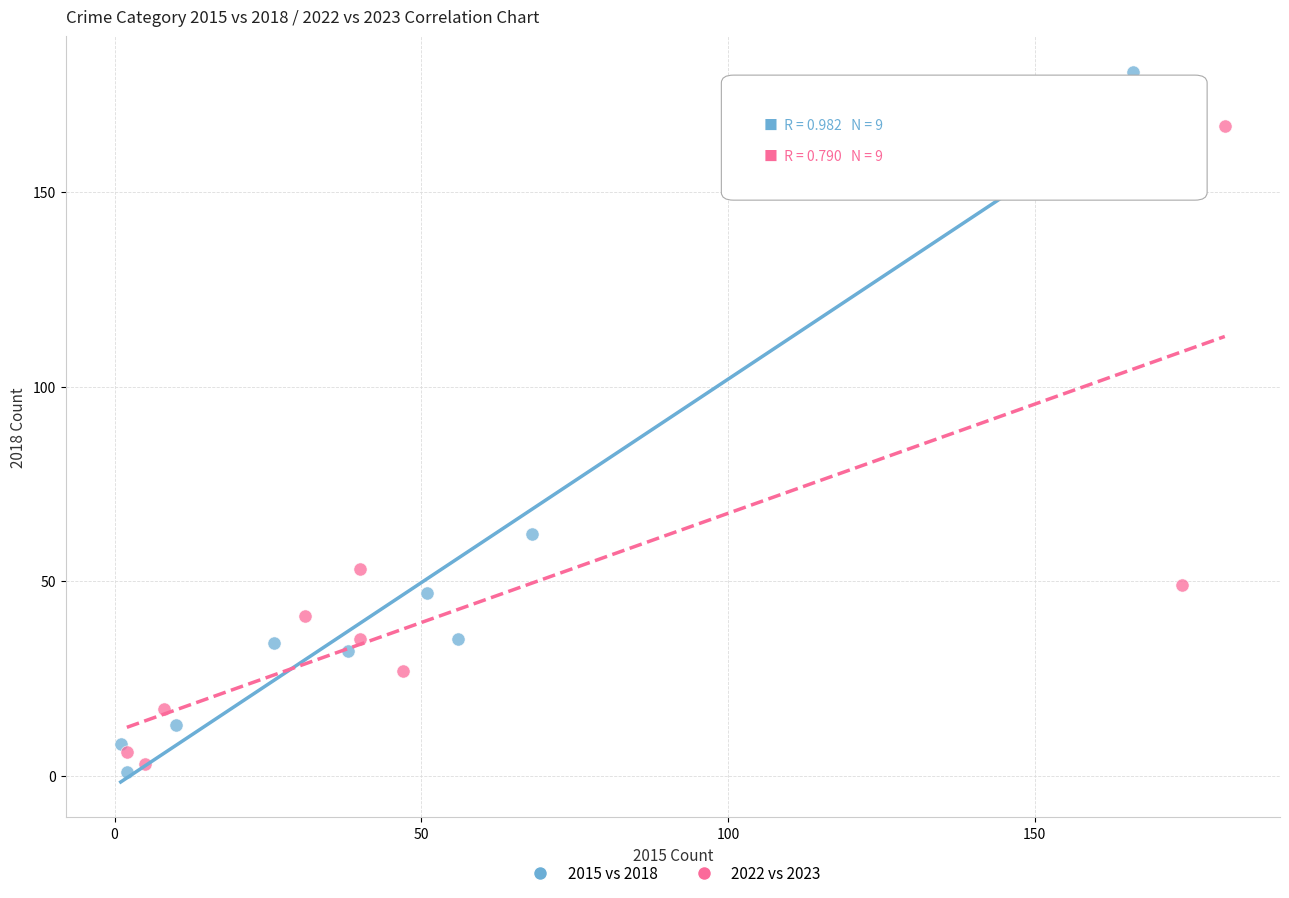

Which series contains the lowest Y value?

2015 vs 2018